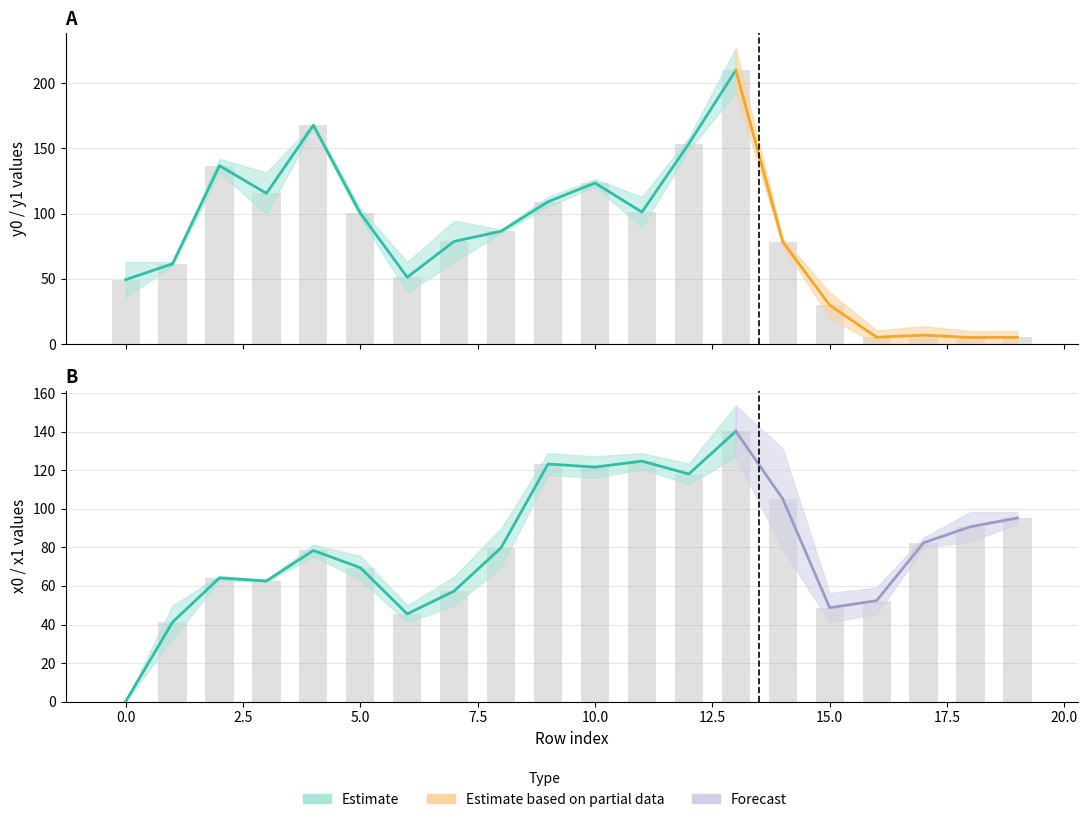

Between 16 and 10, which is larger?

10